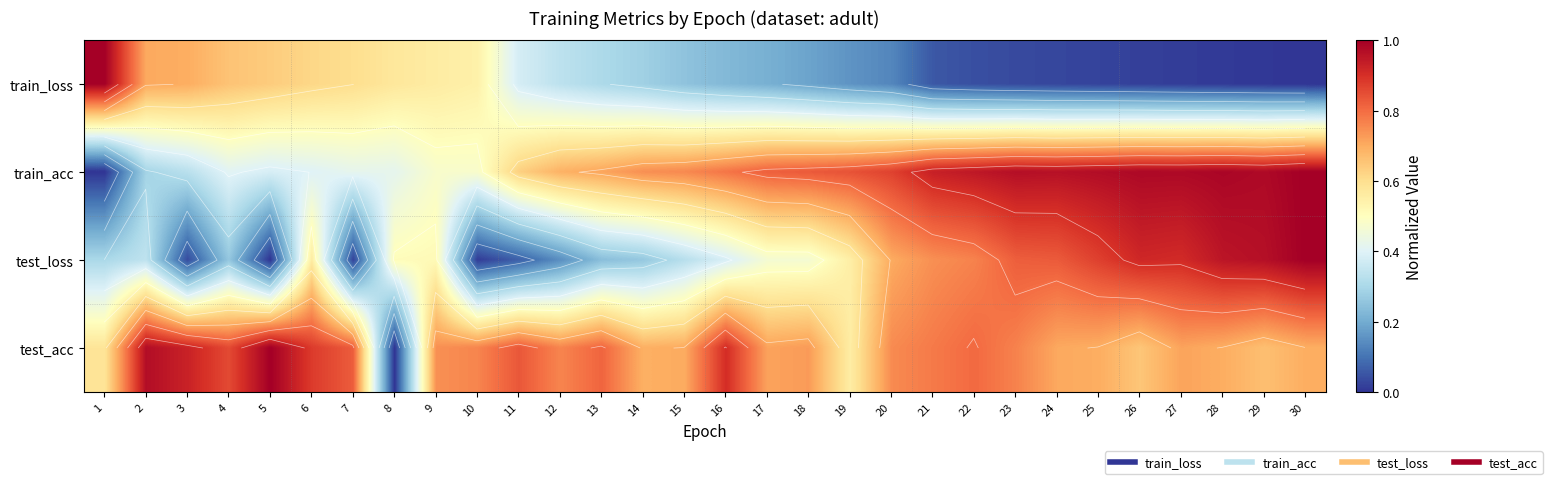

Which category has the lowest value across all series?

30